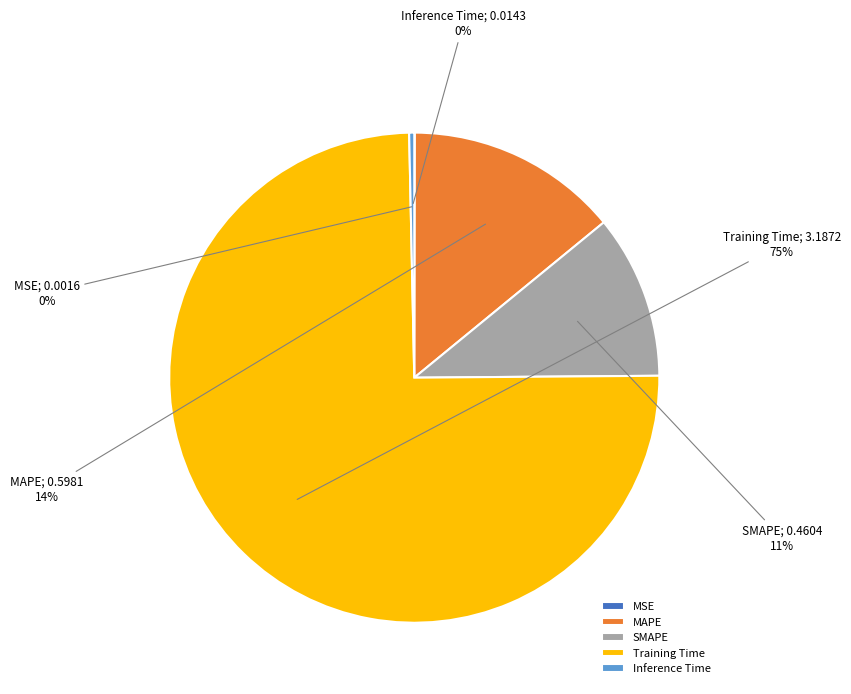

Which slice is the largest?

Training Time